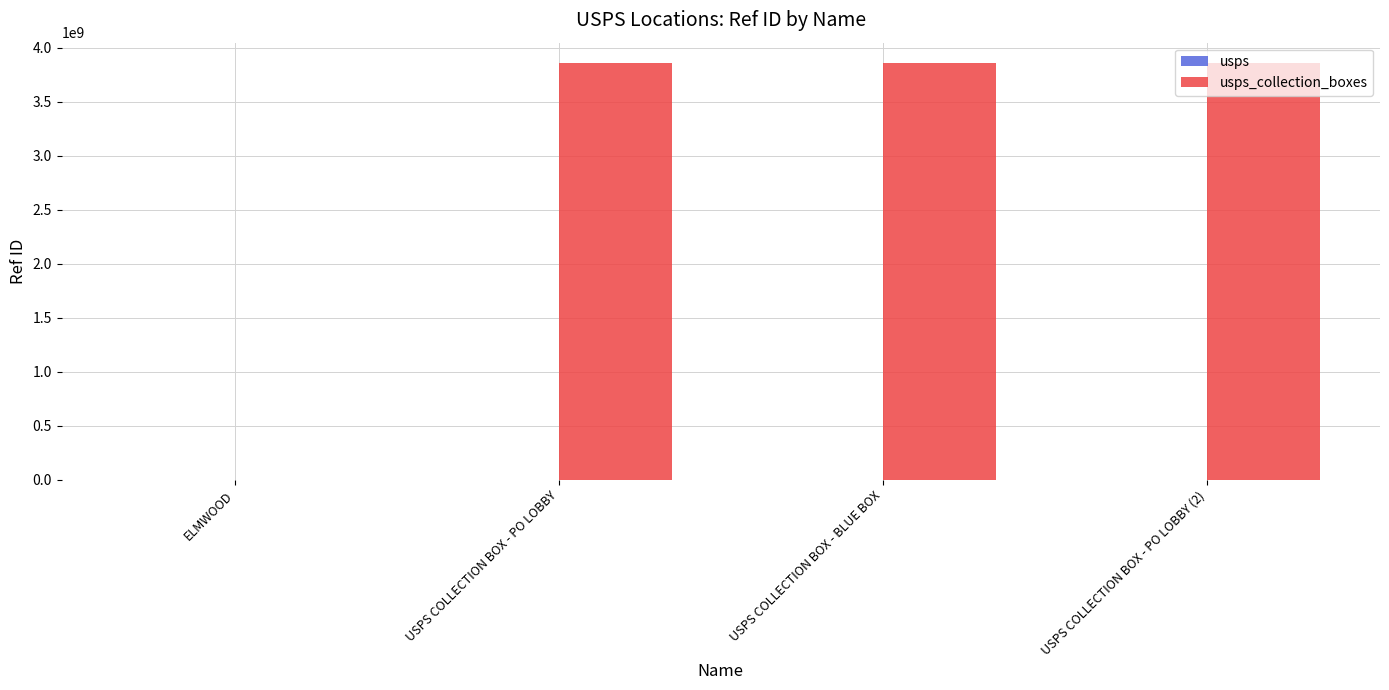

What is the greatest value displayed?

3856000003